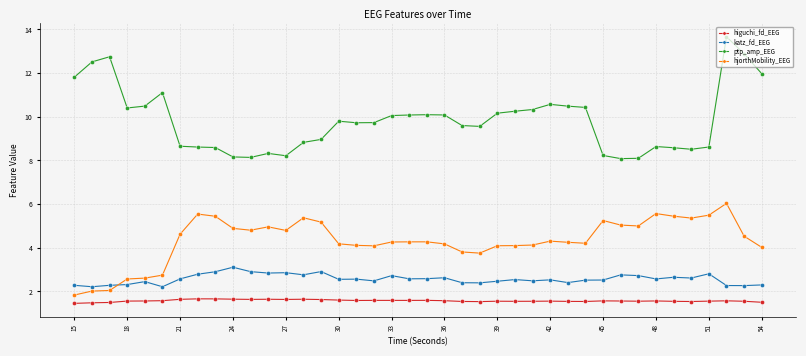

How many higuchi_fd_EEG values are between 1 and 2?

40